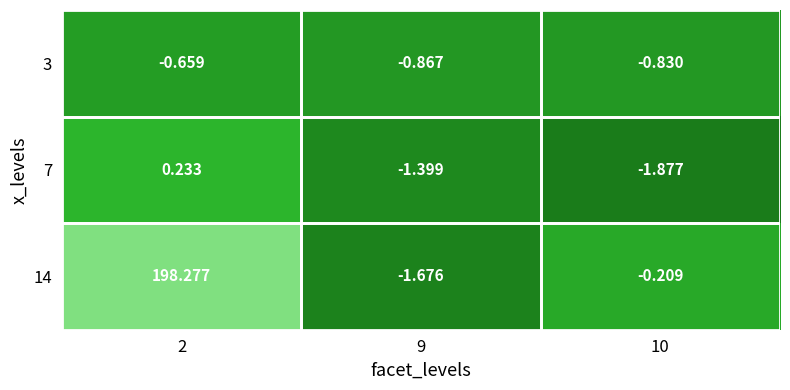

Which series has the largest total across all categories?

14